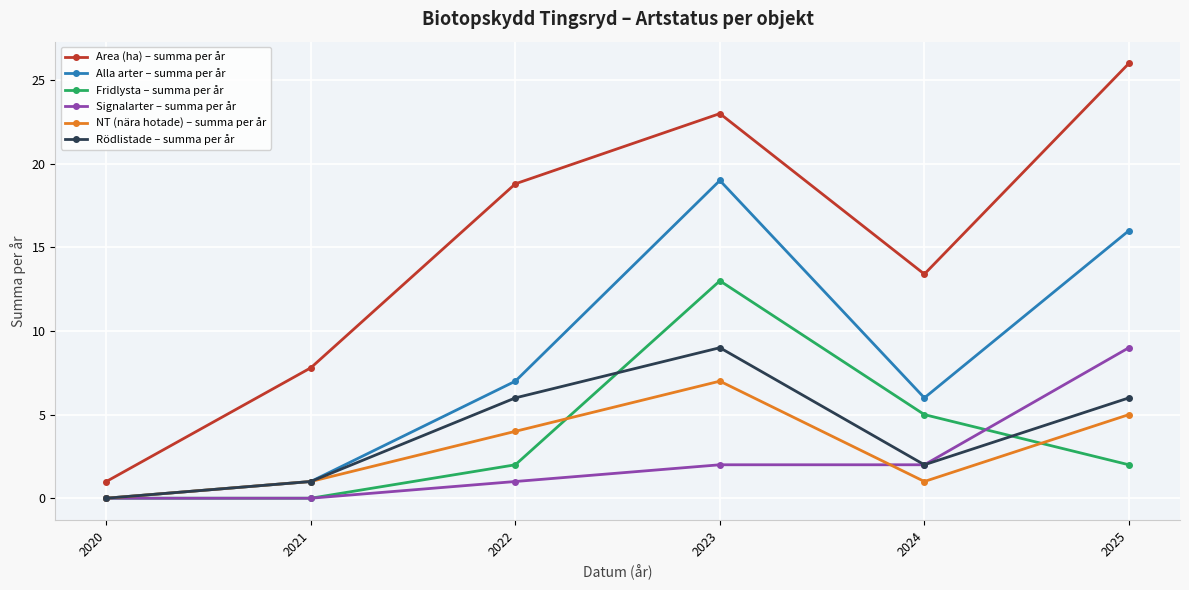

What is the difference between the maximum and minimum values in the Rödlistade – summa per år series?

9.0